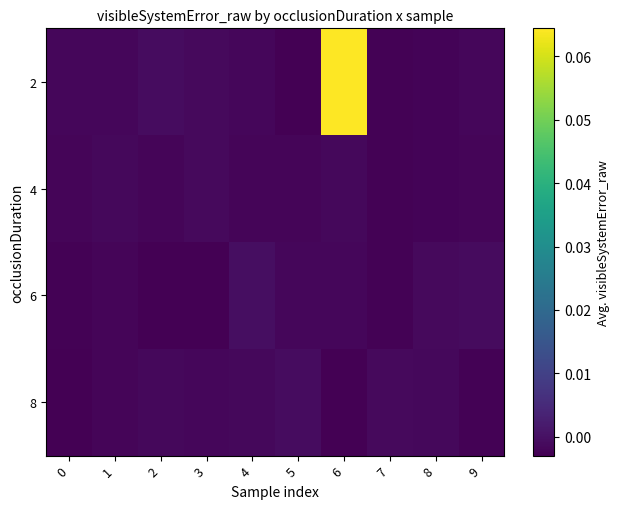

Reading left to right, what are all the values shown in this chart?

2: 0=-0.0	1=-0.0	2=-0.0	3=-0.0	4=-0.0	5=-0.0	6=0.1	7=-0.0	8=-0.0	9=-0.0
4: 0=-0.0	1=-0.0	2=-0.0	3=-0.0	4=-0.0	5=-0.0	6=-0.0	7=-0.0	8=-0.0	9=-0.0
6: 0=-0.0	1=-0.0	2=-0.0	3=-0.0	4=-0.0	5=-0.0	6=-0.0	7=-0.0	8=-0.0	9=-0.0
8: 0=-0.0	1=-0.0	2=-0.0	3=-0.0	4=-0.0	5=-0.0	6=-0.0	7=-0.0	8=-0.0	9=-0.0